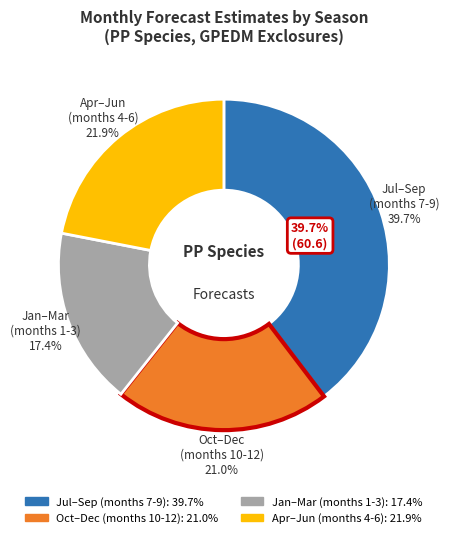

Is the sum of 10 and 4 greater than half?

No